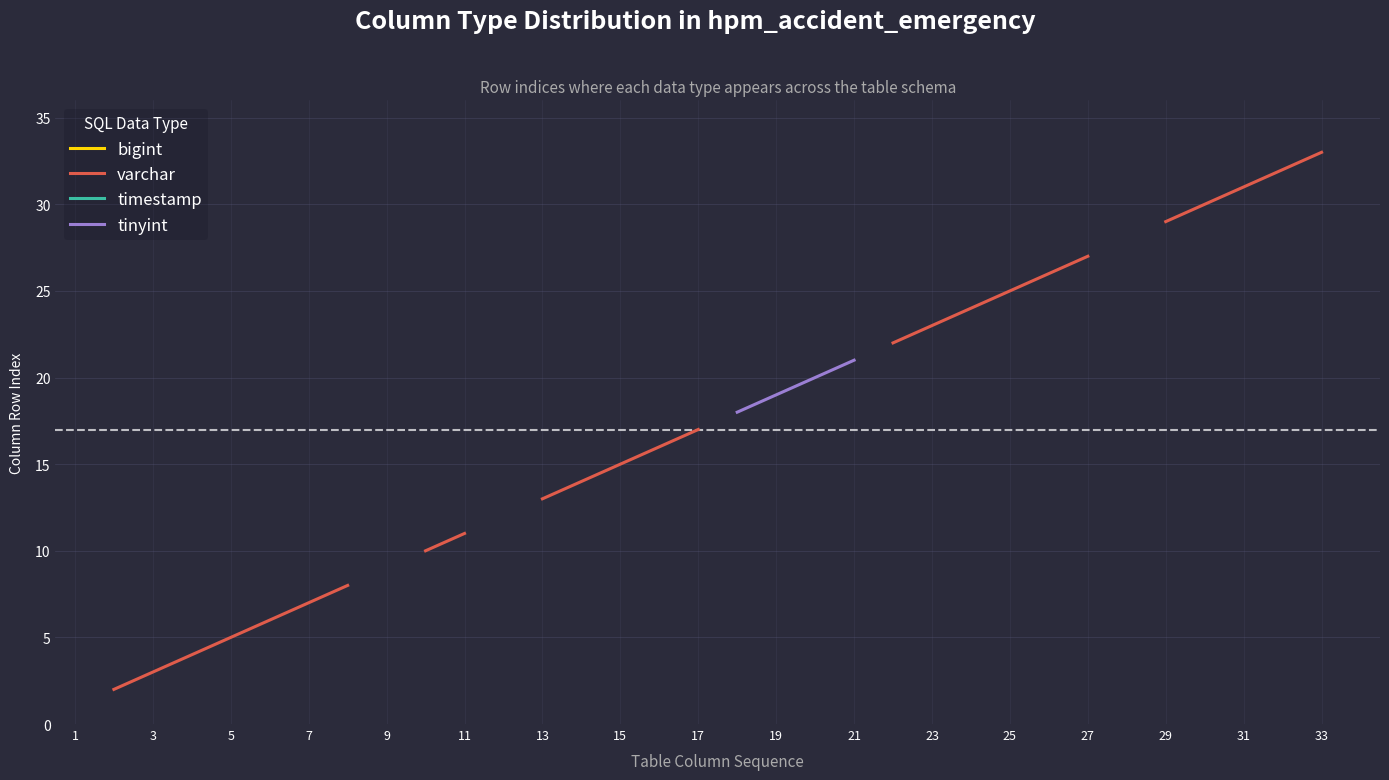

What is the lowest value of the bigint series?

1.0